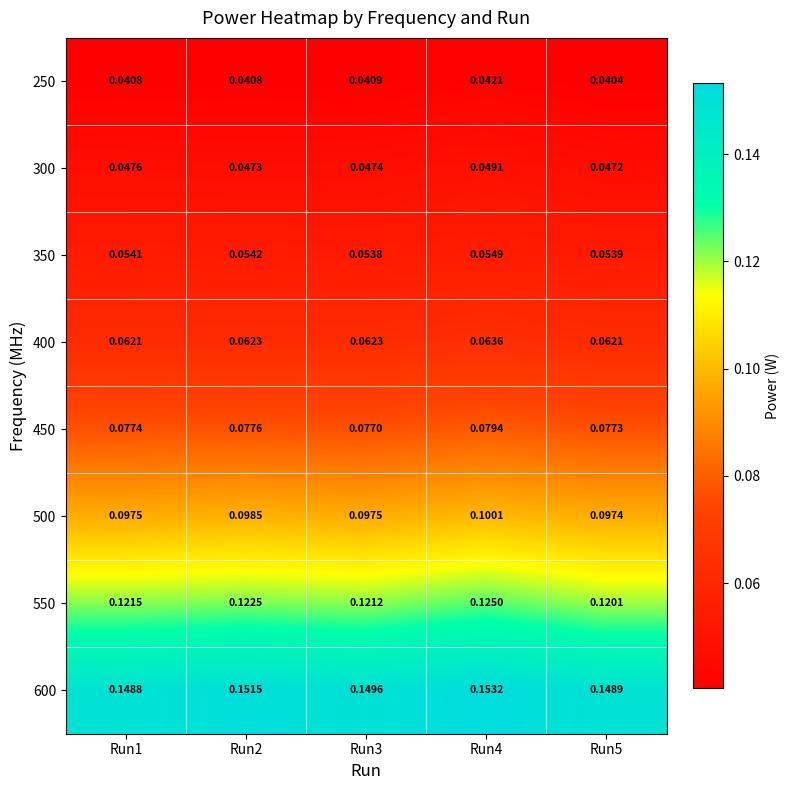

At which category is the sum across all series the highest?

Run4